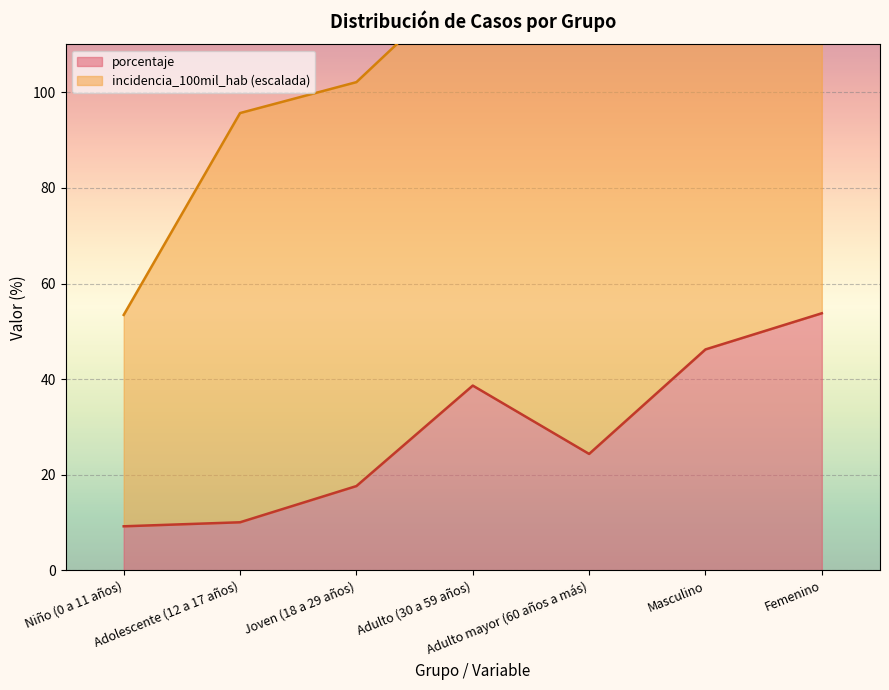

True or false: the data shows 17.6 at Joven (18 a 29 años).

True